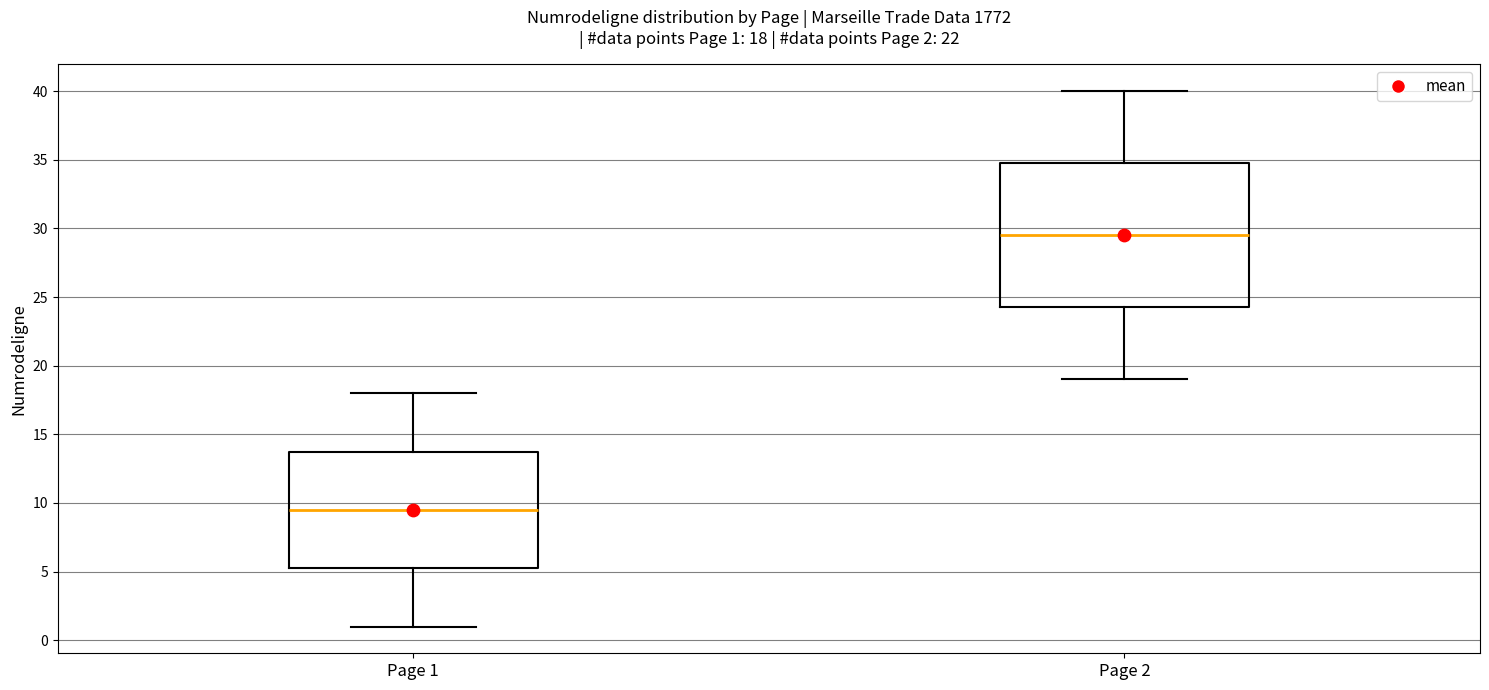

Comparing the boxes themselves (not the whiskers), which one is the tallest?

Page 2